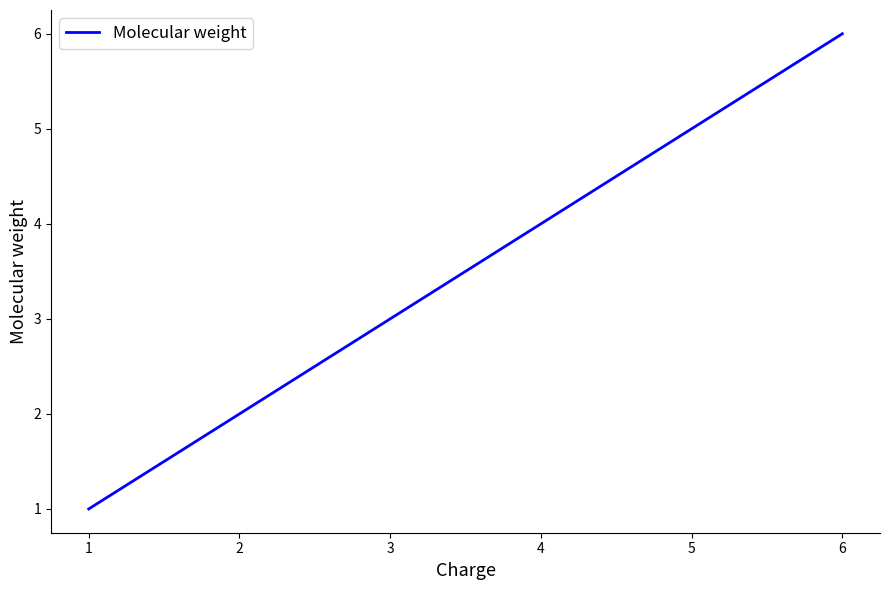

True or false: the data shows 3 at 5.

False